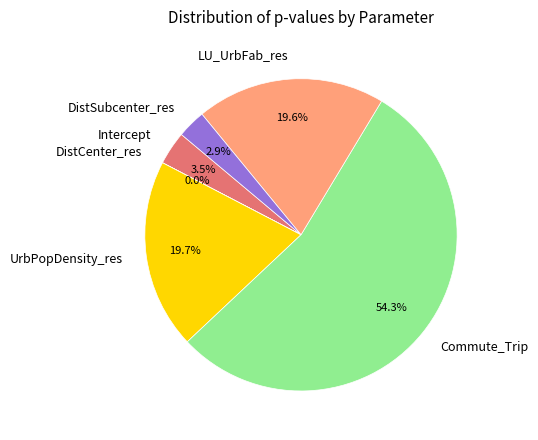

To the nearest percent, what is the difference between the largest and smallest slice percentages?

54%